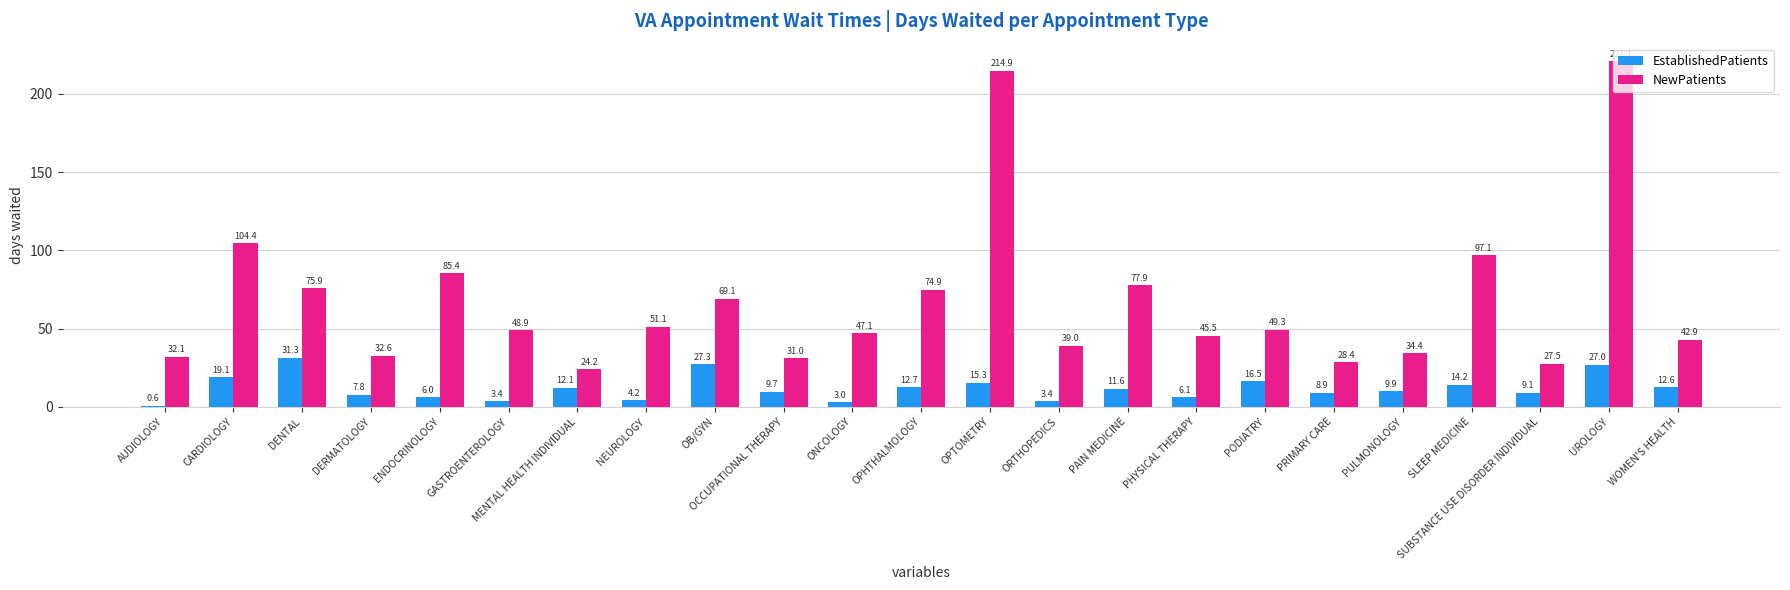

Which series has the widest spread of values?

NewPatients